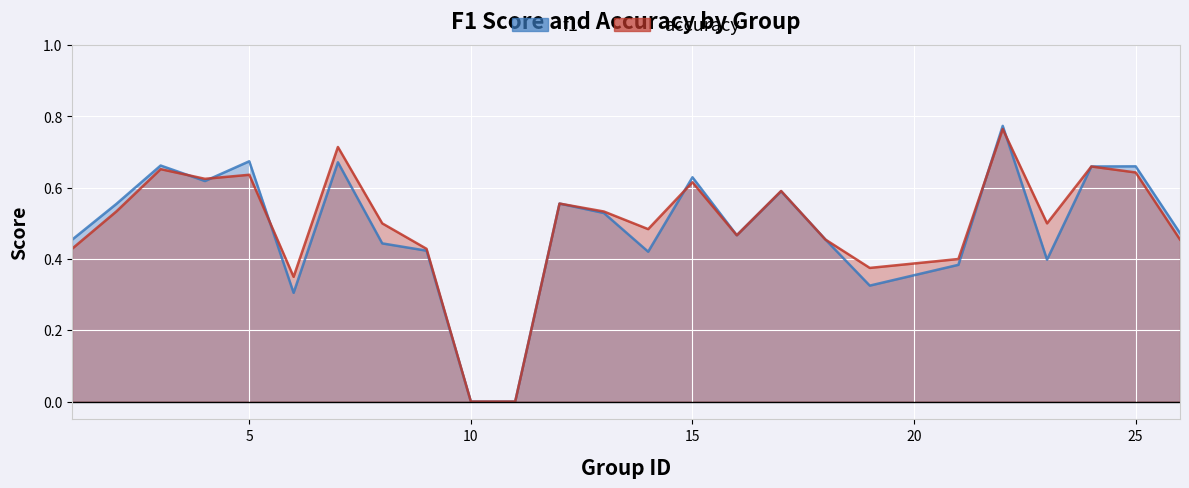

True or false: accuracy and f1 cross at least once.

True